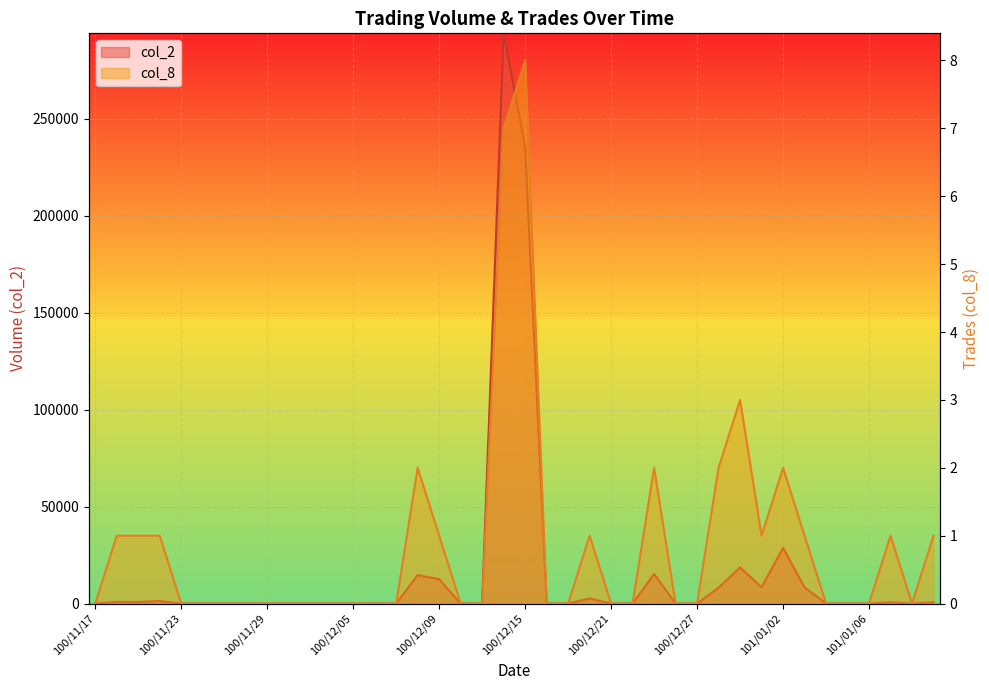

True or false: col_2 and col_8 cross at least once.

False